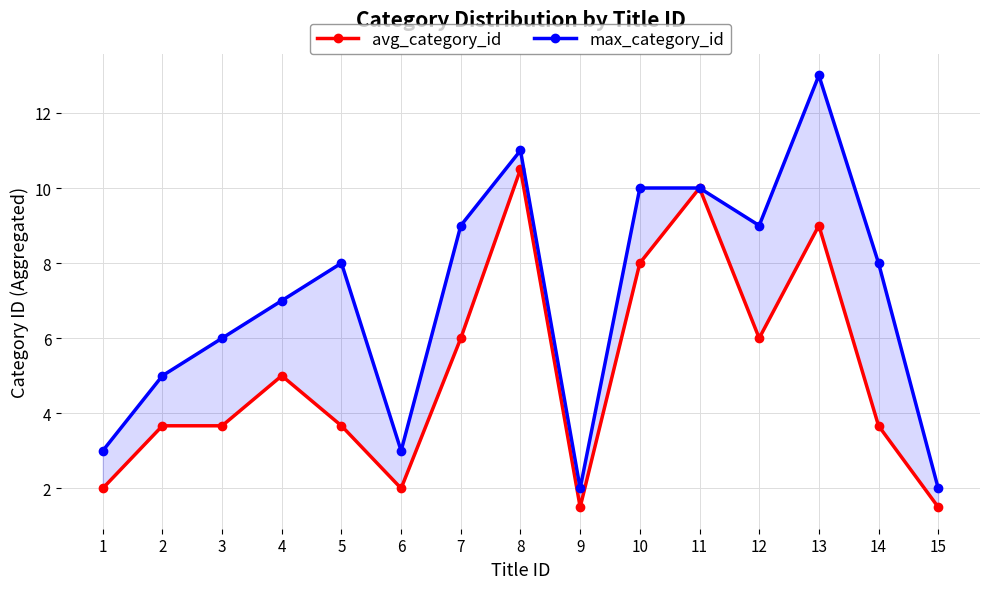

The value of avg_category_id at 9 is 1.5. True or false?

True